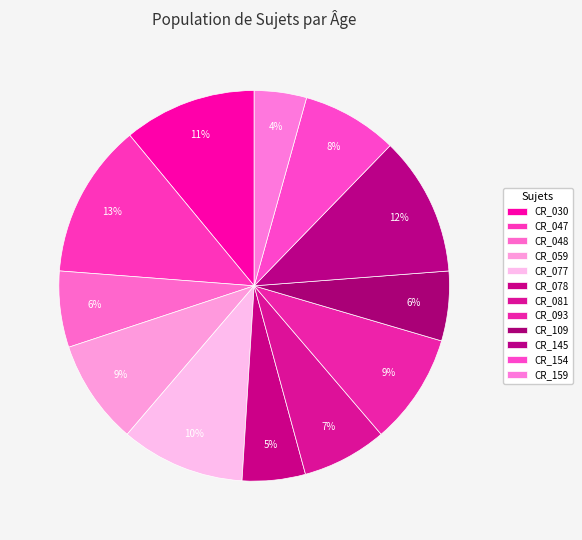

Is it true that CR_077 is 10% of the pie?

True